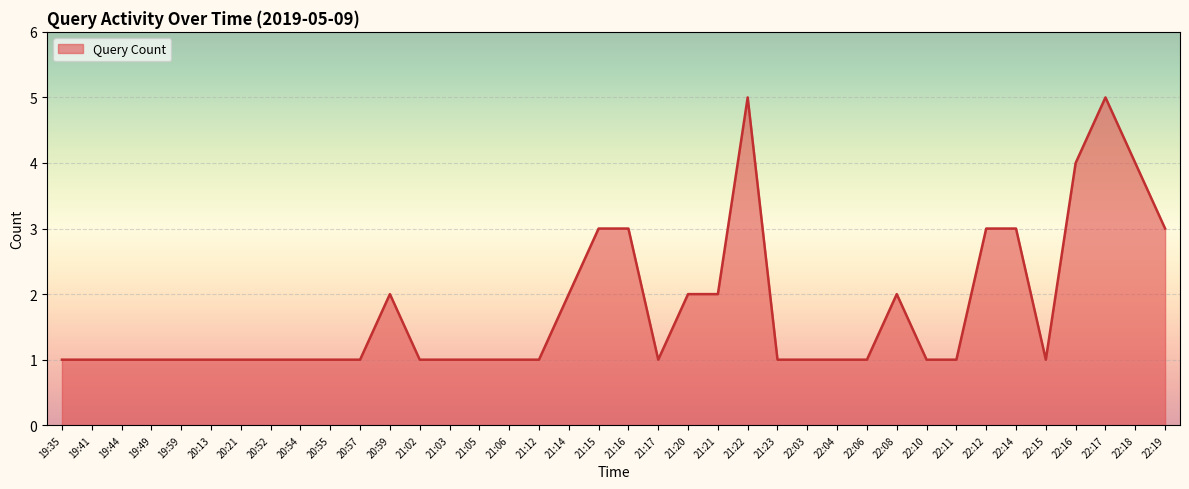

What is the ratio of the value at 22:14 to the value at 19:49?

3.0